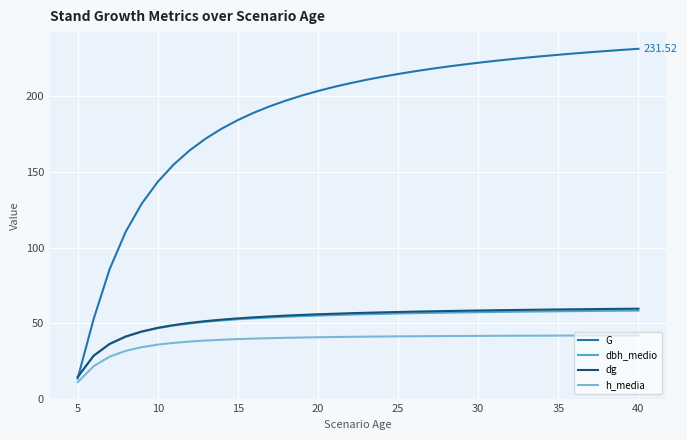

Which series has the largest range (max minus min)?

G